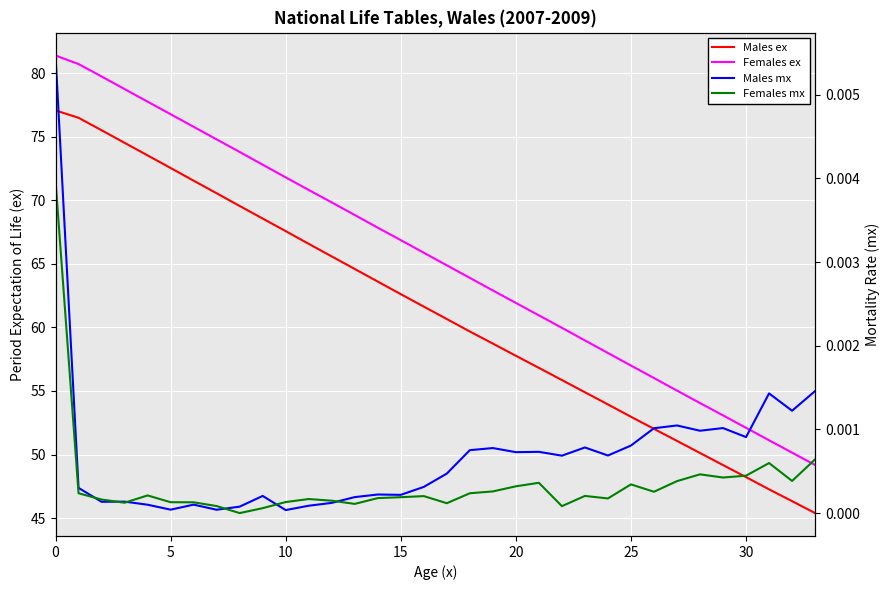

At which label is Females mx closest to 0?

8